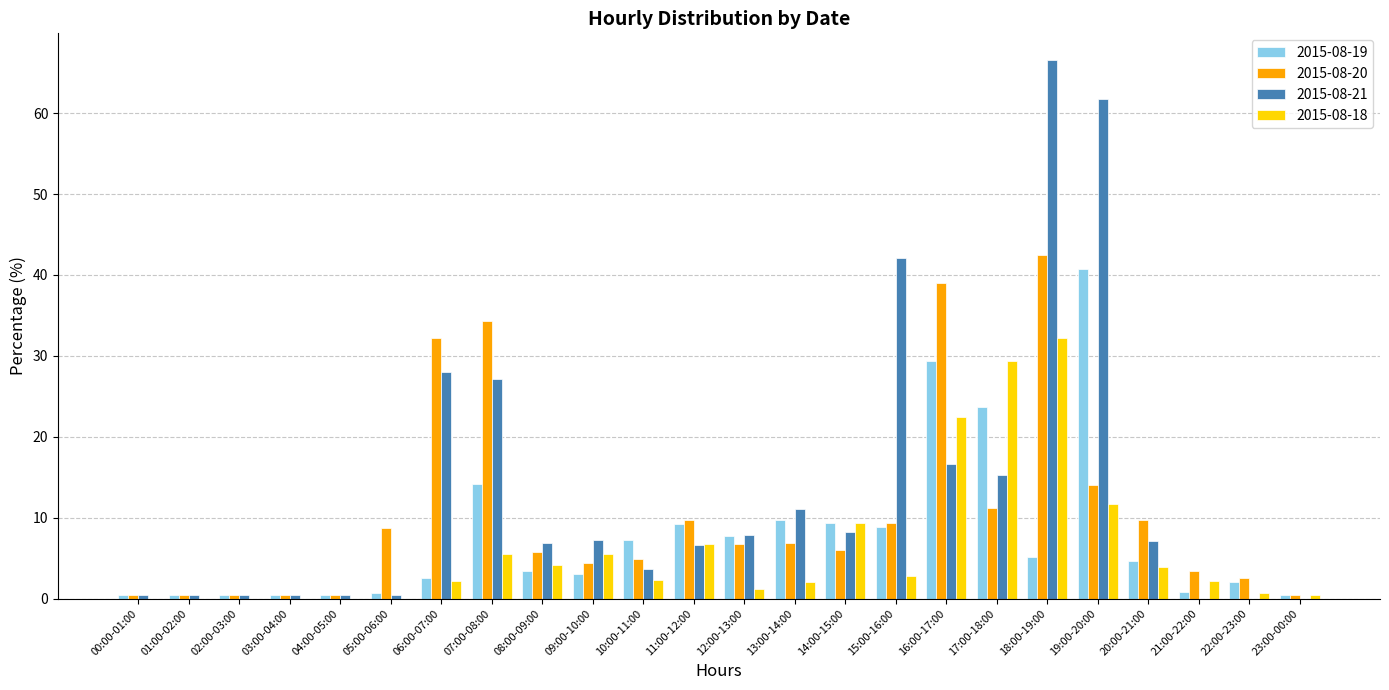

What is the sum of all 2015-08-20 values?

253.6